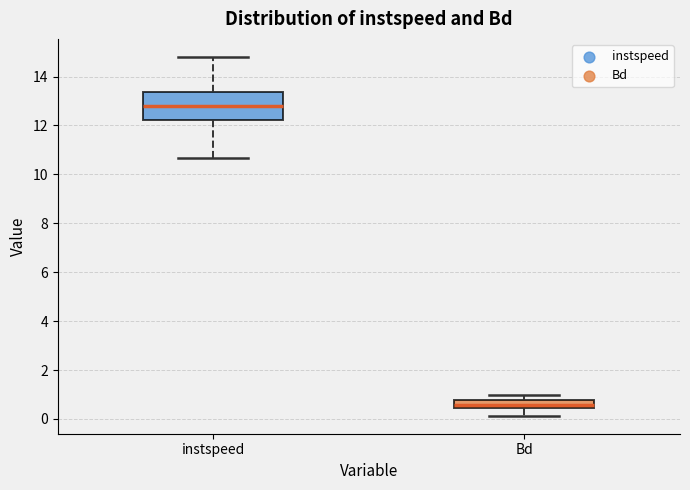

Reading left to right, read every box against the y-axis: the position of its median line, the range the box covers, and the ends of its whiskers. The values are not printed on the chart, so give them approximately, as read against the axis.

instspeed: median 12.8, box 12.2 to 13.4, whiskers 10.6 to 14.8
Bd: median 0.6, box 0.4 to 0.8, whiskers 0.2 to 1.0